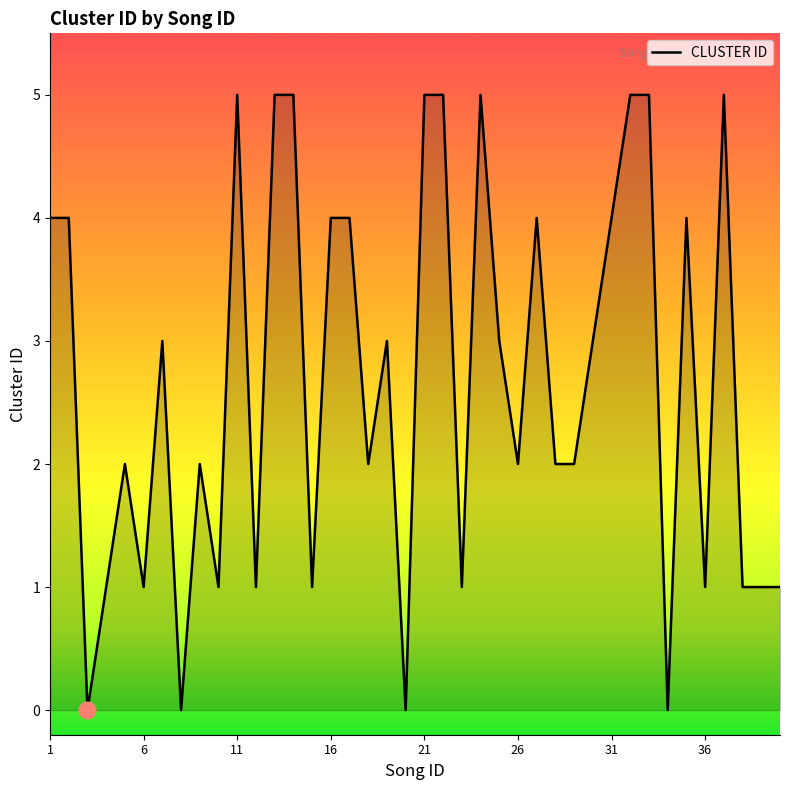

What is the greatest value displayed?

5